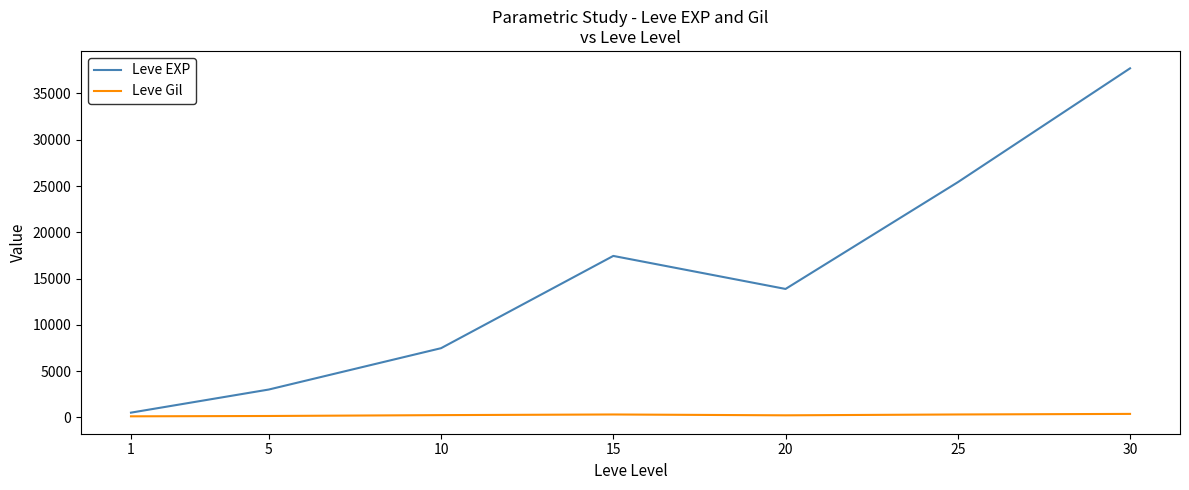

Which series has the largest range (max minus min)?

Leve EXP